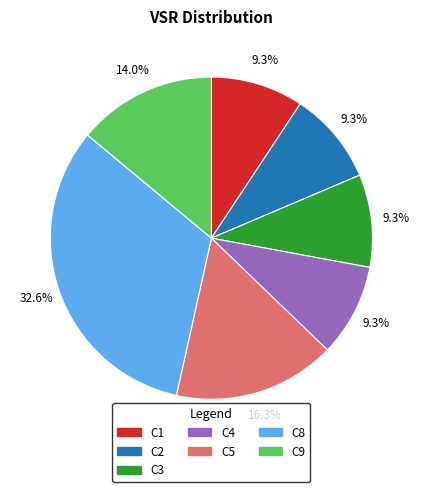

Approximately how many times larger is the value at C8 compared to C5?

2.0